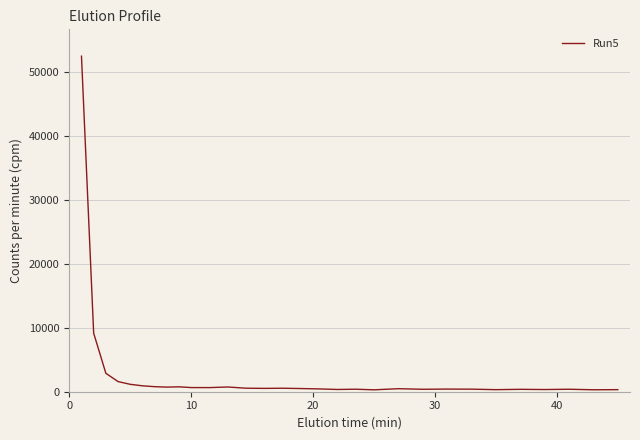

Is this an area chart (filled region under the line)?

No